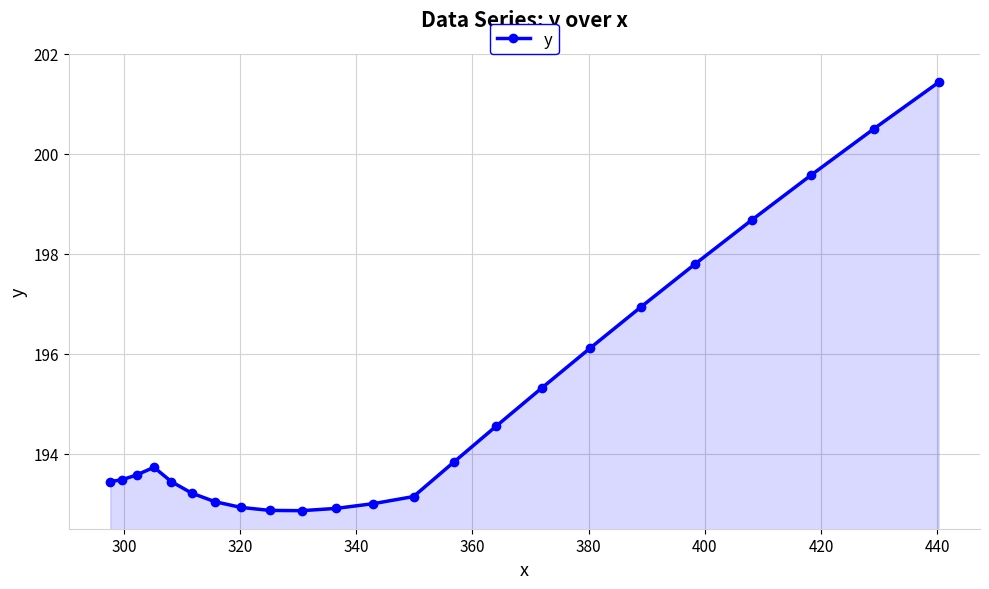

True or false: there are more than 0 points higher than both neighbors.

True